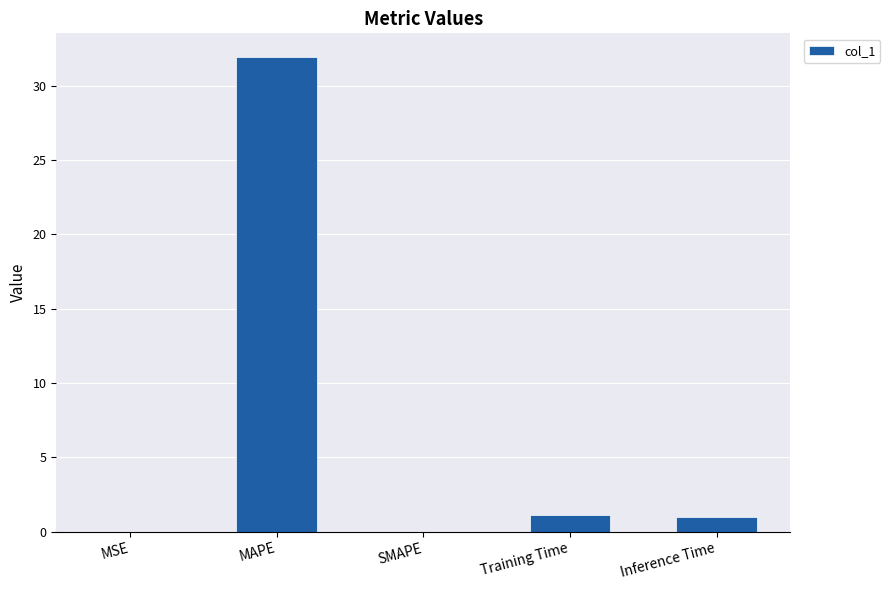

Which label corresponds to the largest value in the chart?

MAPE